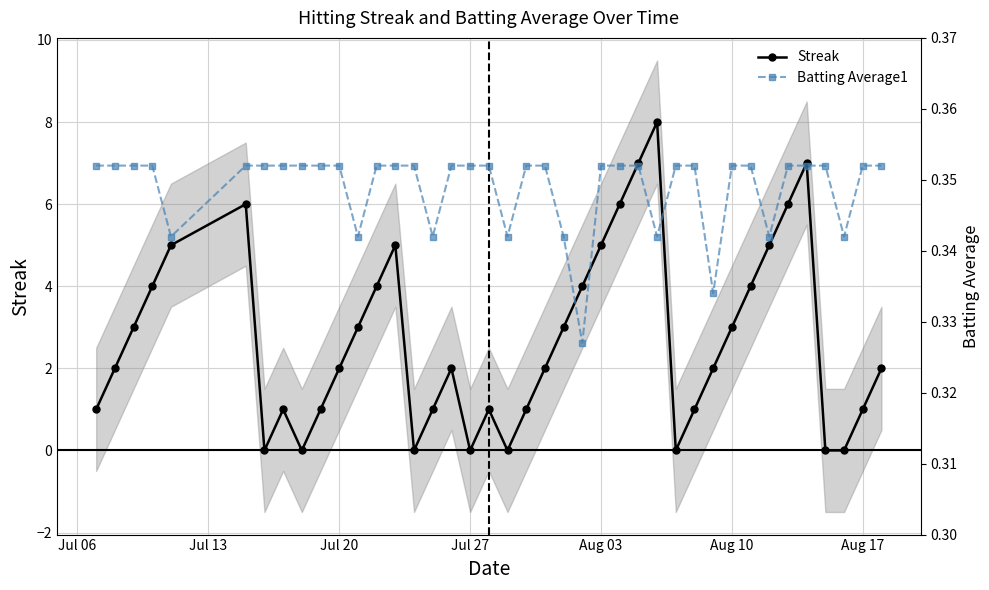

True or false: Streak has more than 1 points higher than both neighbors.

True